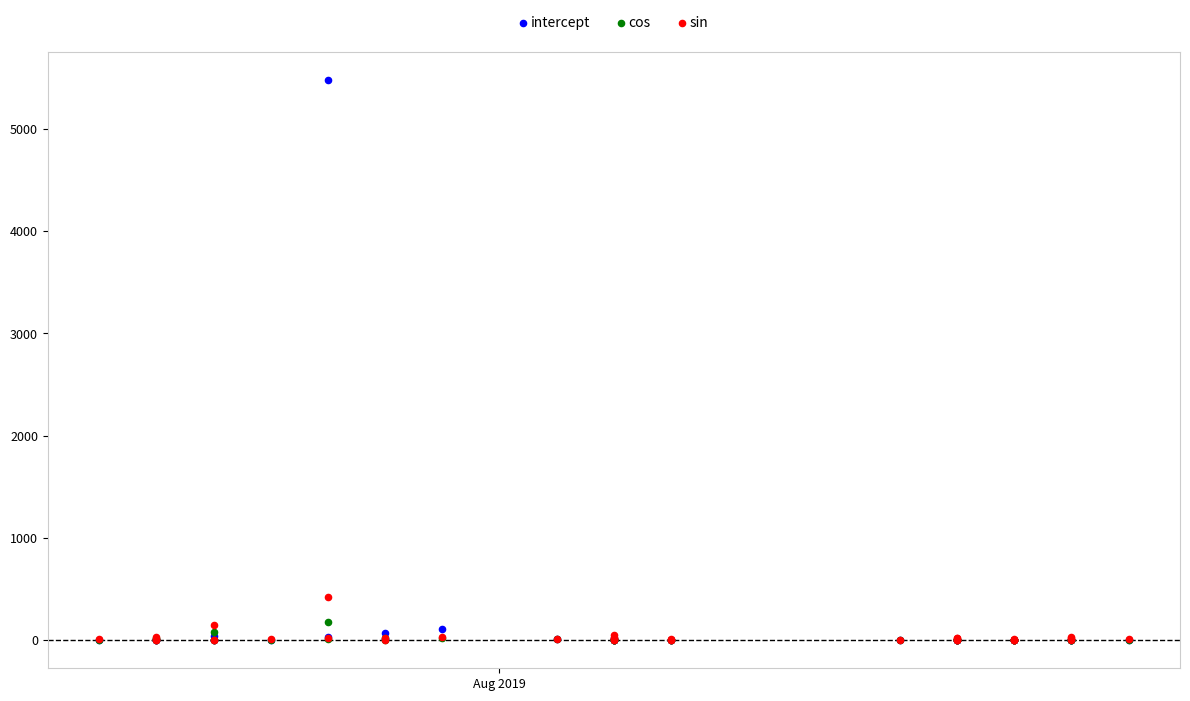

What are all the series names shown in the legend?

intercept, cos, sin